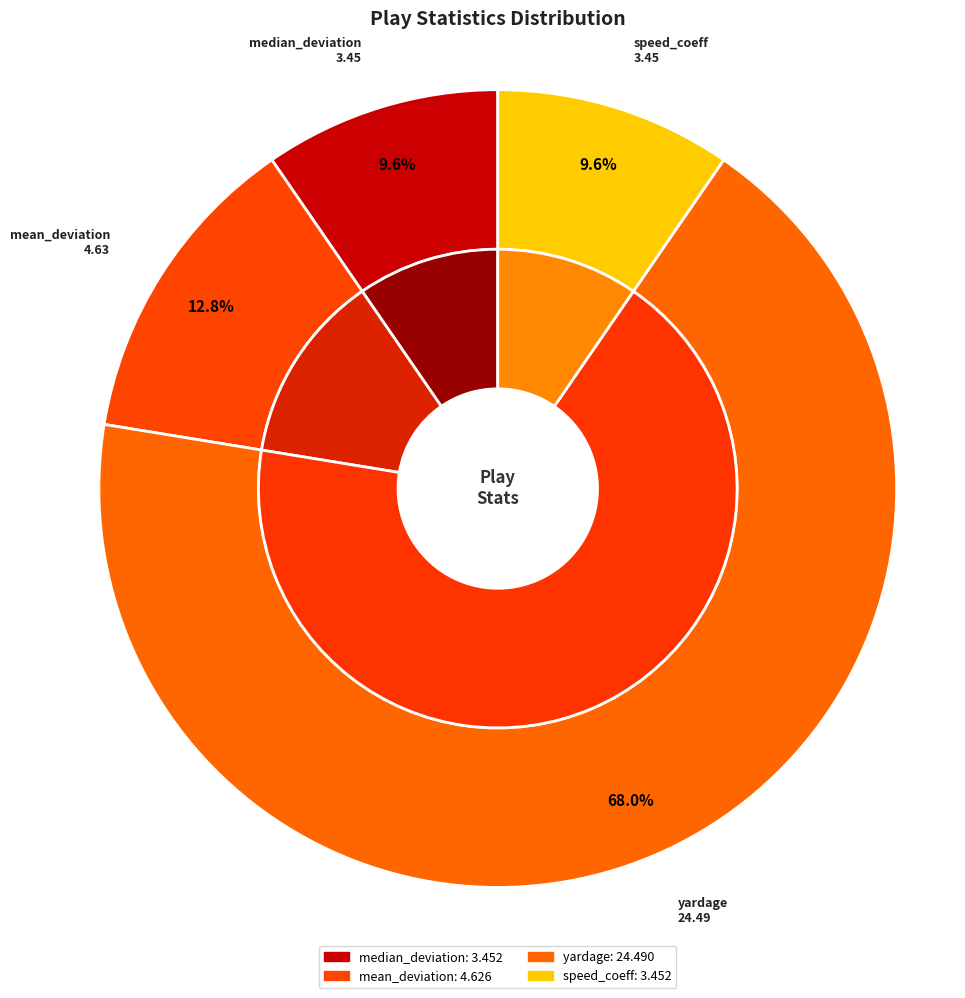

To the nearest percent, what is the difference between the yardage and median_deviation_2 slice percentages?

58%